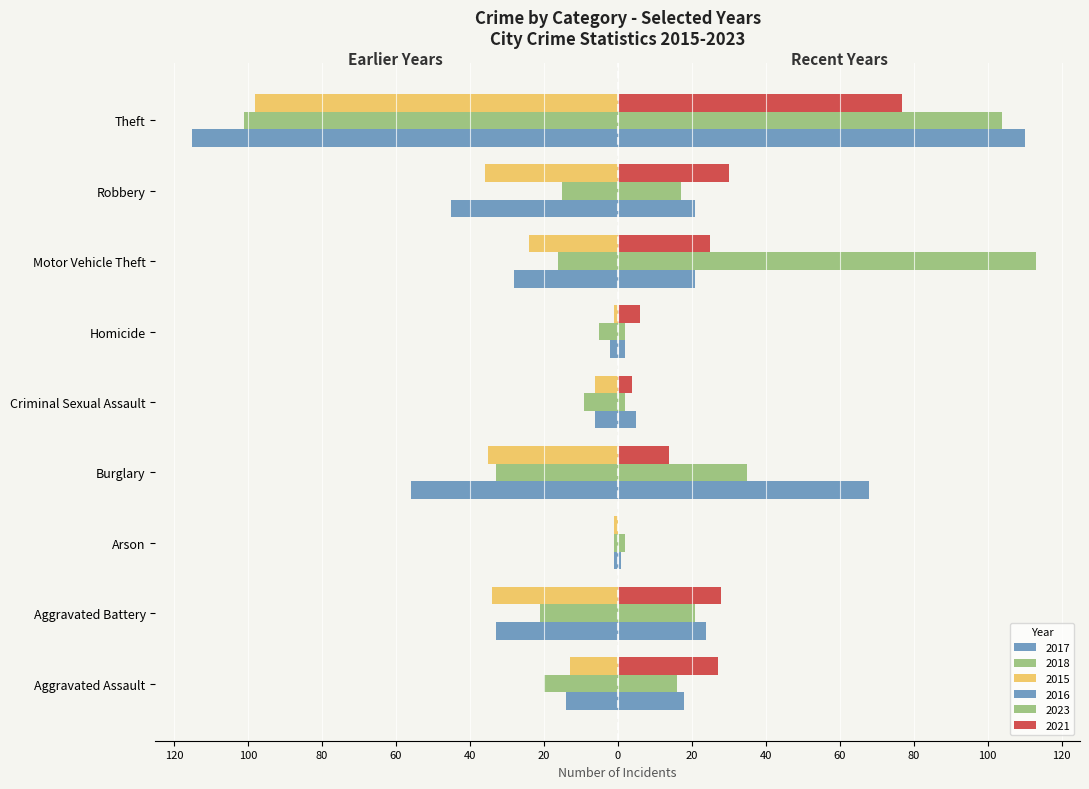

What is the maximum value for 2018?

-1